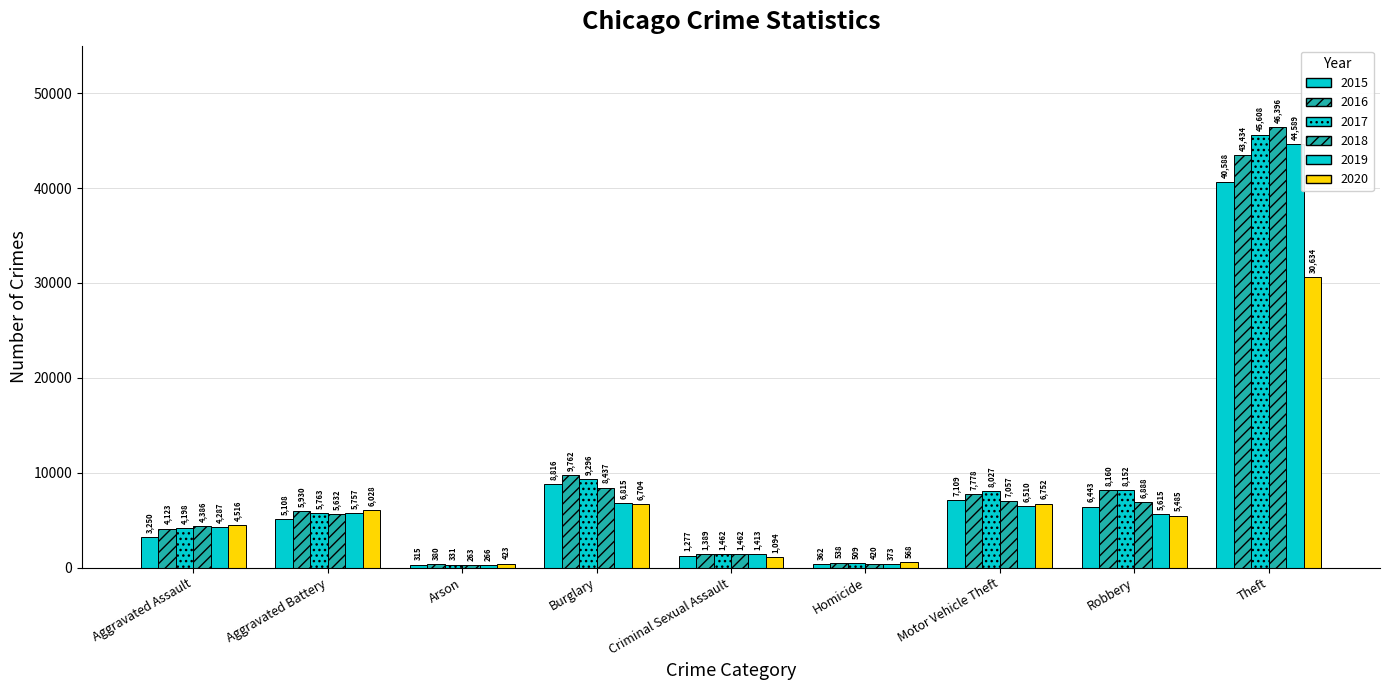

Is it true that 2019 equals 76359 at Theft?

False